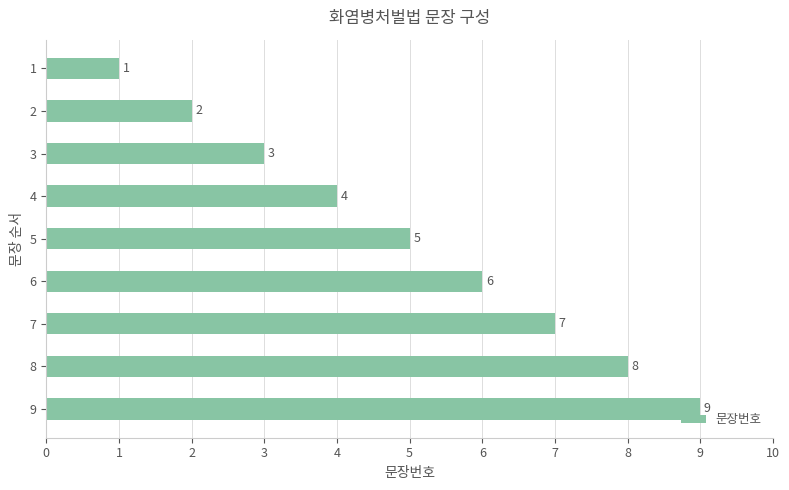

The value at 2 is 1. True or false?

False